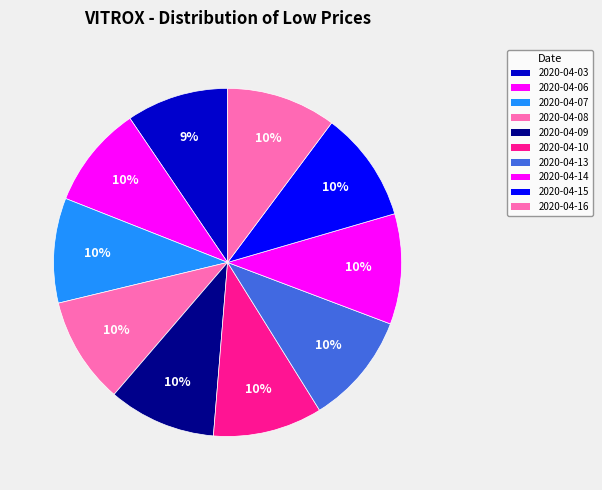

What percentage is the 2020-04-09 slice, to the nearest percent?

10%